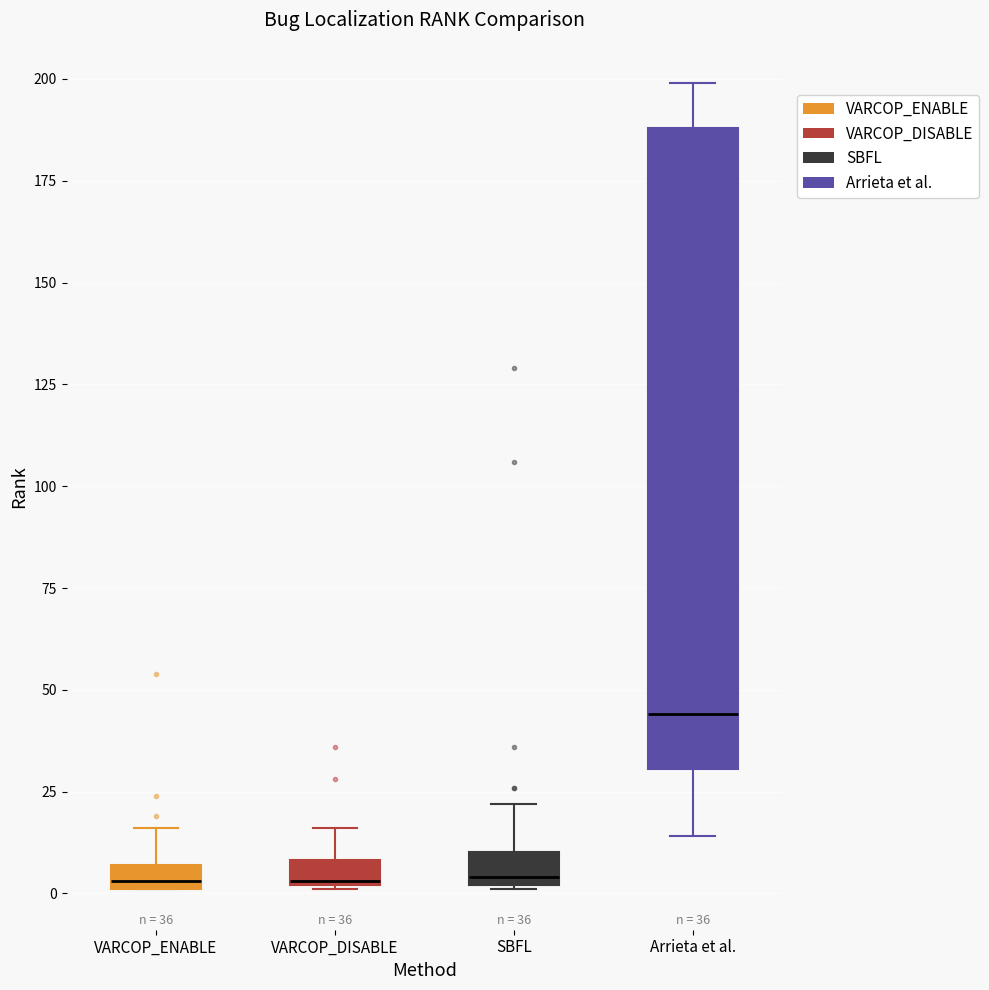

Which box is the tallest, from its lower edge to its upper edge?

Arrieta et al.